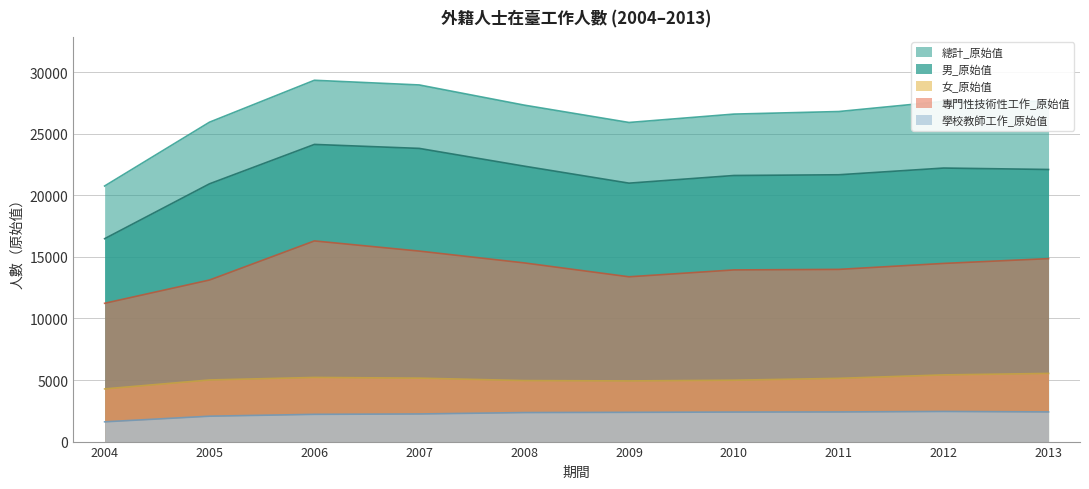

At which label does 專門性技術性工作_原始值 reach its minimum?

2004